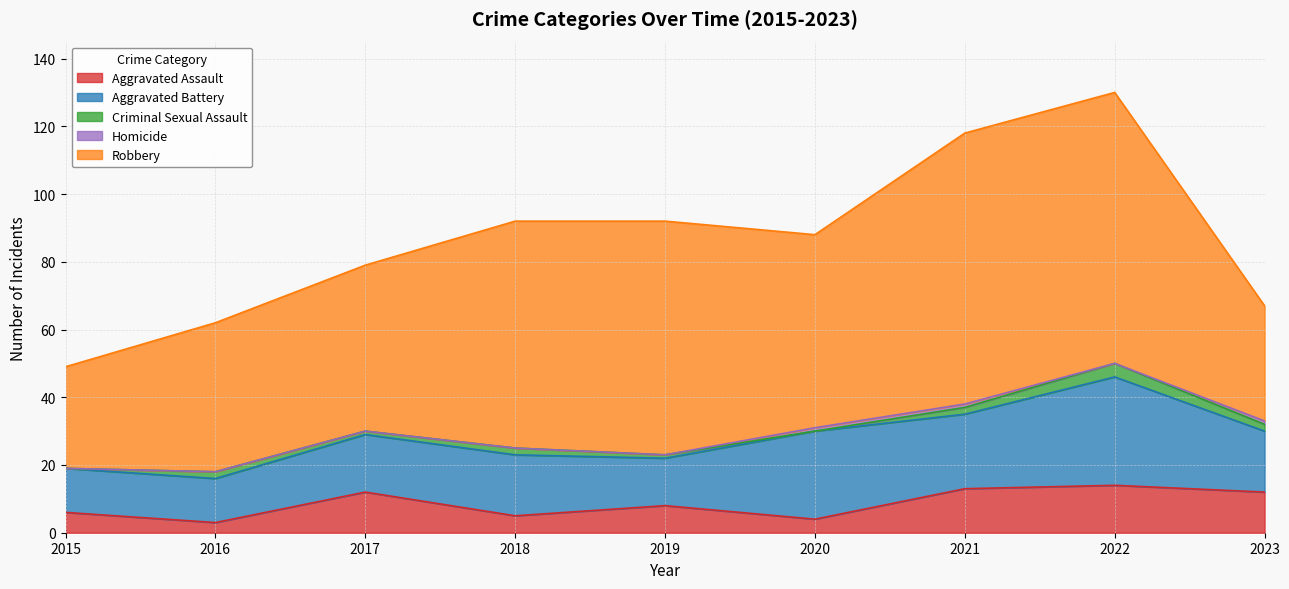

How many interior local valleys does the Robbery series have?

1